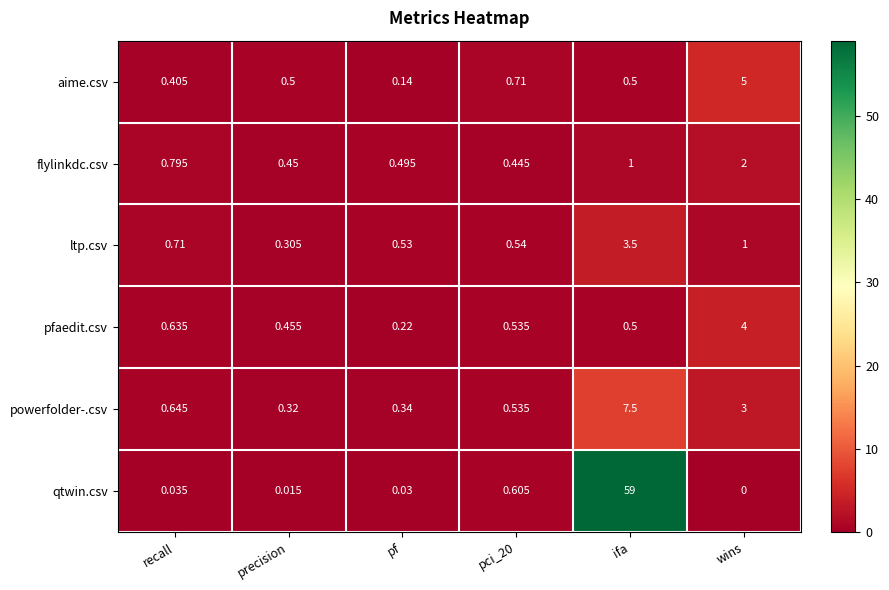

Where is ltp.csv nearest to the value 1?

wins